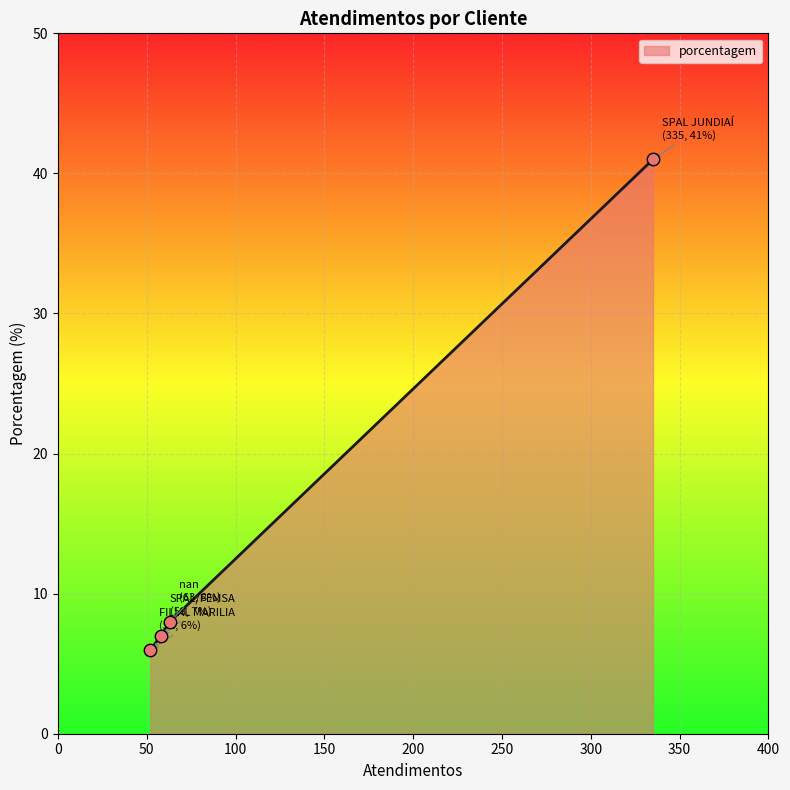

What is the maximum value shown in the chart?

41